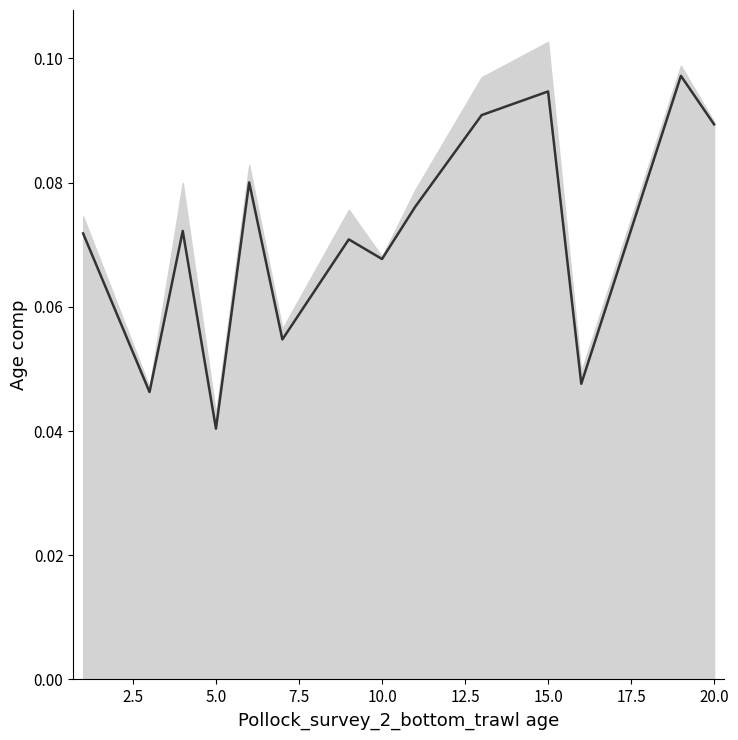

Reading left to right, what are all the values shown in this chart?

0.1	0.0	0.1	0.0	0.1	0.1	0.1	0.1	0.1	0.1	0.1	0.0	0.1	0.1